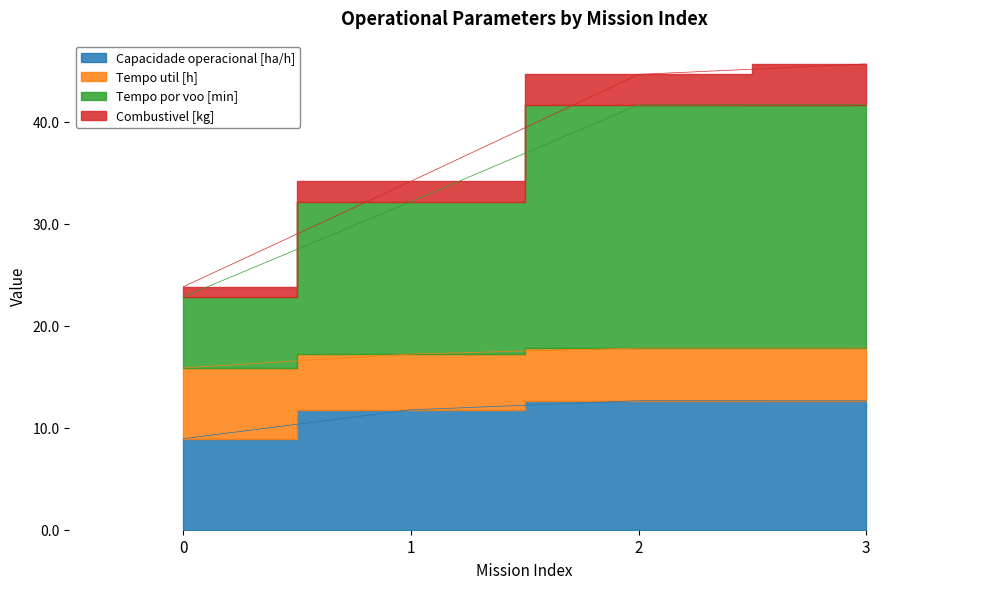

True or false: Tempo por voo [min] has more than 1 points higher than both neighbors.

False